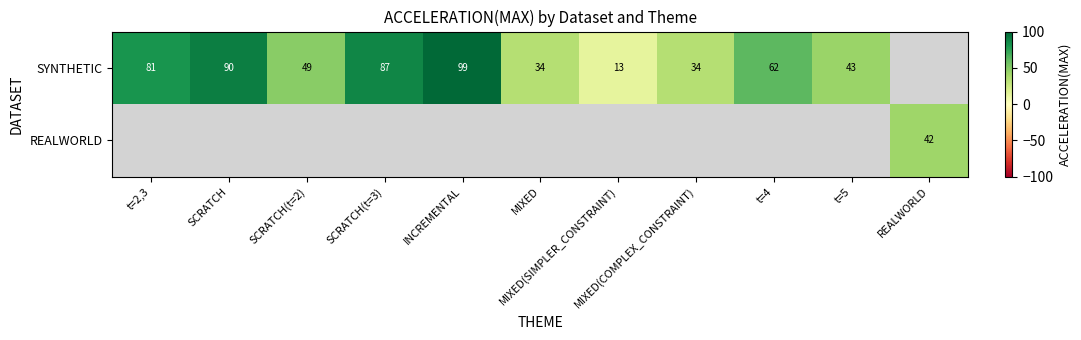

Rank the series by their maximum value, from lowest to highest.

SYNTHETIC, REALWORLD